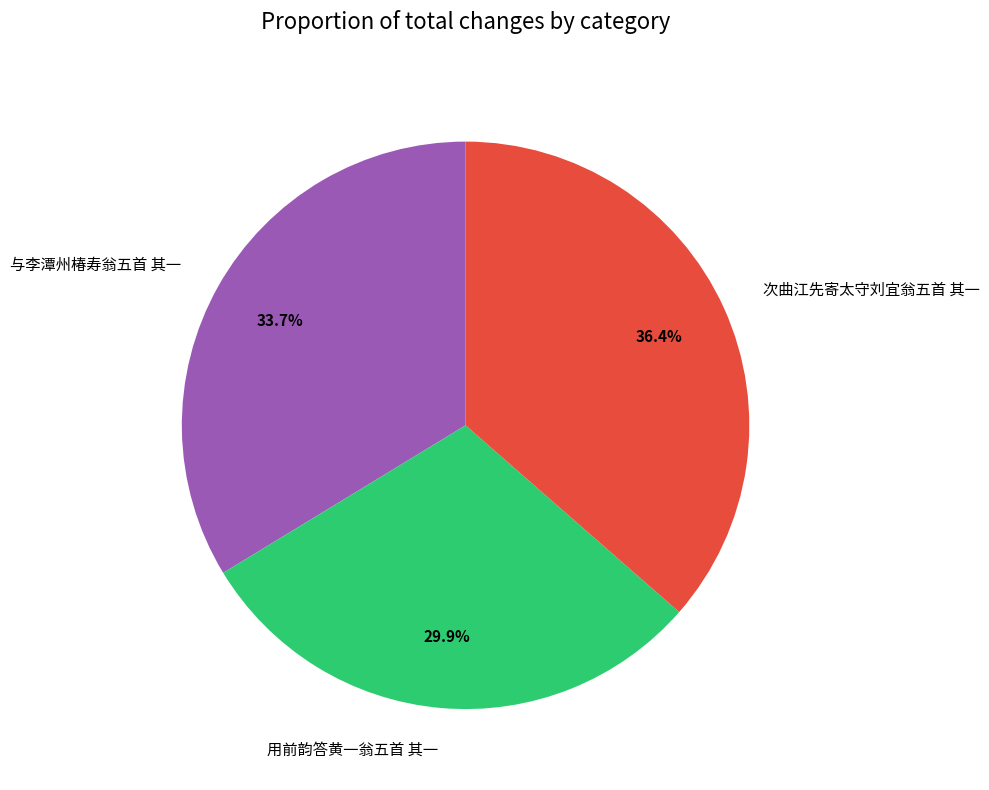

To the nearest percent, what is the difference between the 与李潭州椿寿翁五首 其一 and 用前韵答黄一翁五首 其一 slice percentages?

4%